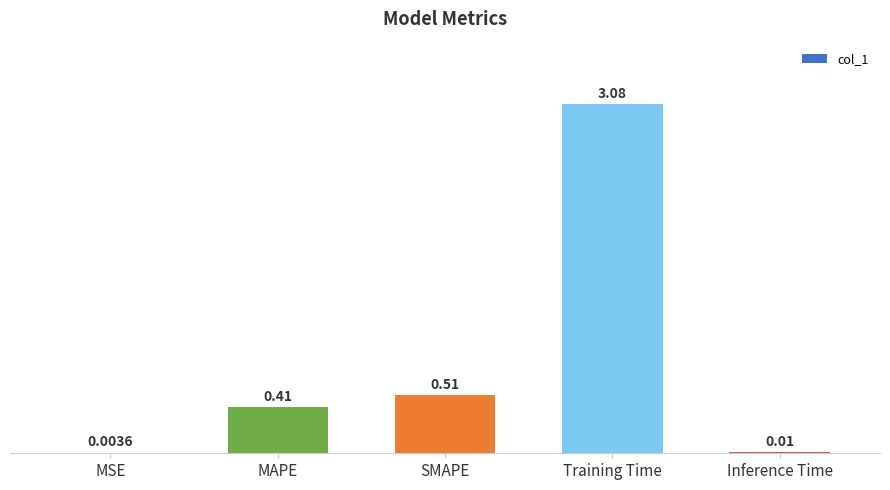

What is the change in value from MSE to MAPE?

+0.4